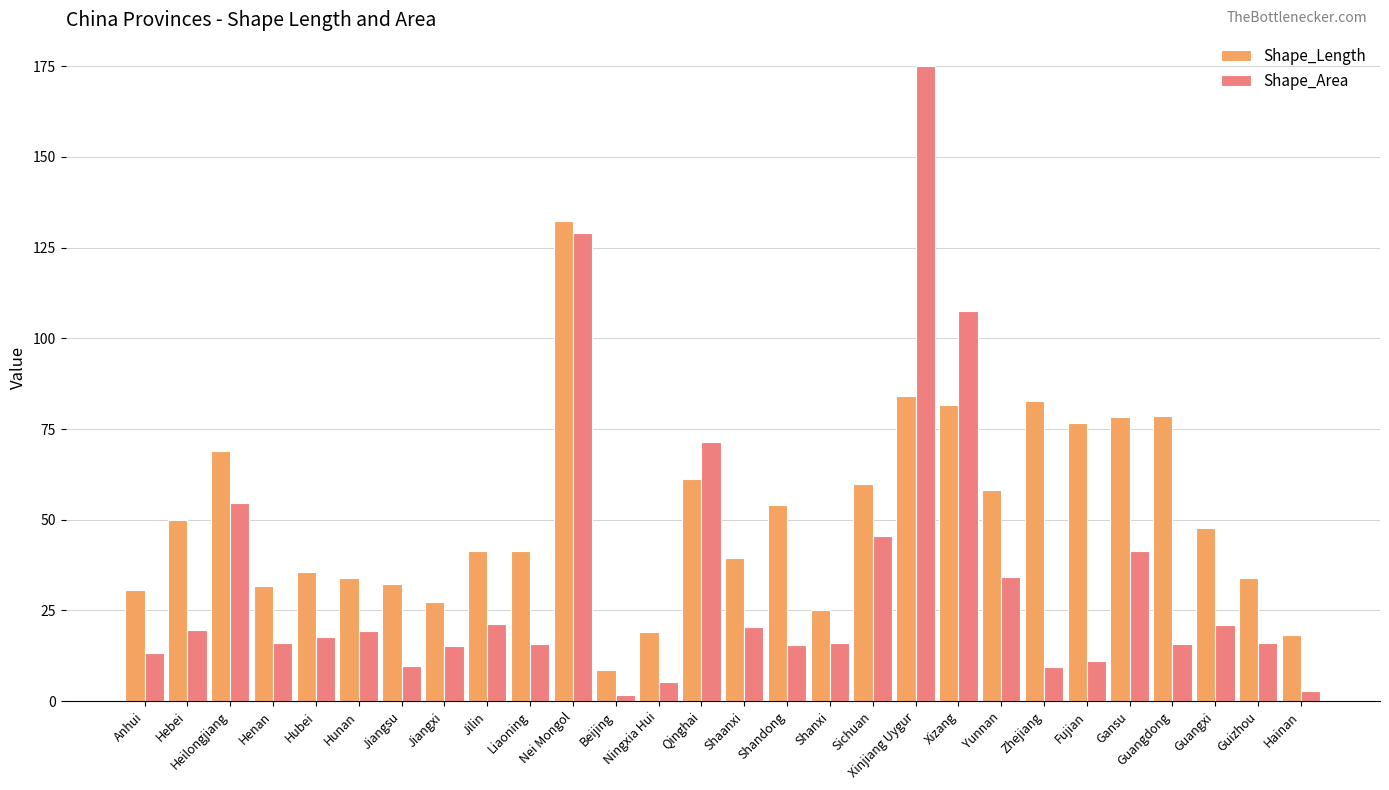

Rank the series at Guangdong from lowest to highest value.

Shape_Area, Shape_Length